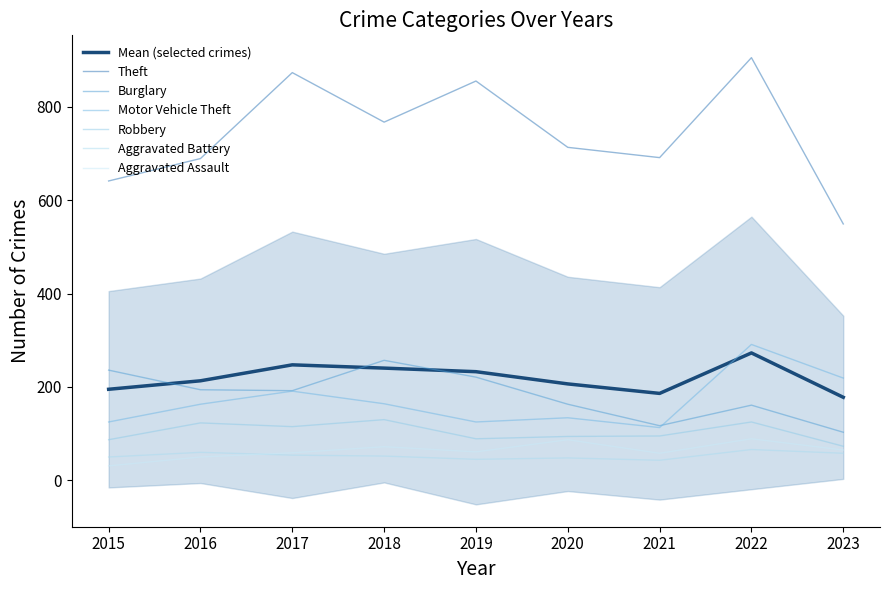

What is the highest value of the Robbery series?

130.0